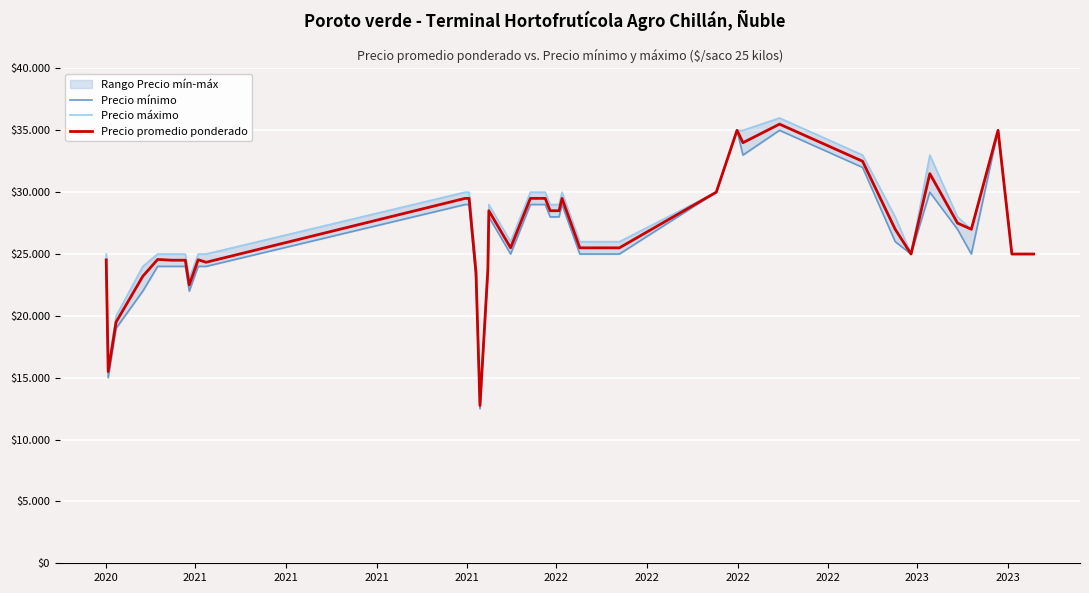

Reading left to right, transcribe all the data shown in this chart.

Precio mínimo: 24000	15000	19000	22000	24000	24000	24000	22000	24000	24000	29000	29000	29000	23000	12500	23500	28000	25000	29000	29000	28000	28000	29000	25000	25000	30000	35000	33000	35000	32000	26000	25000	30000	27000	25000	35000	25000	25000	25000
Precio máximo: 25000	16000	20000	24000	25000	25000	25000	23000	25000	25000	30000	30000	30000	24000	13000	24000	29000	26000	30000	30000	29000	29000	30000	26000	26000	30000	35000	35000	36000	33000	28000	25000	33000	28000	27000	35000	25000	25000	25000
Precio promedio ponderado: 24526	15500	19500	23200	24562	24500	24500	22500	24538	24333	29500	29500	29500	23500	12750	23750	28500	25500	29500	29500	28500	28500	29500	25500	25500	30000	35000	34000	35500	32500	27000	25000	31500	27500	27000	35000	25000	25000	25000